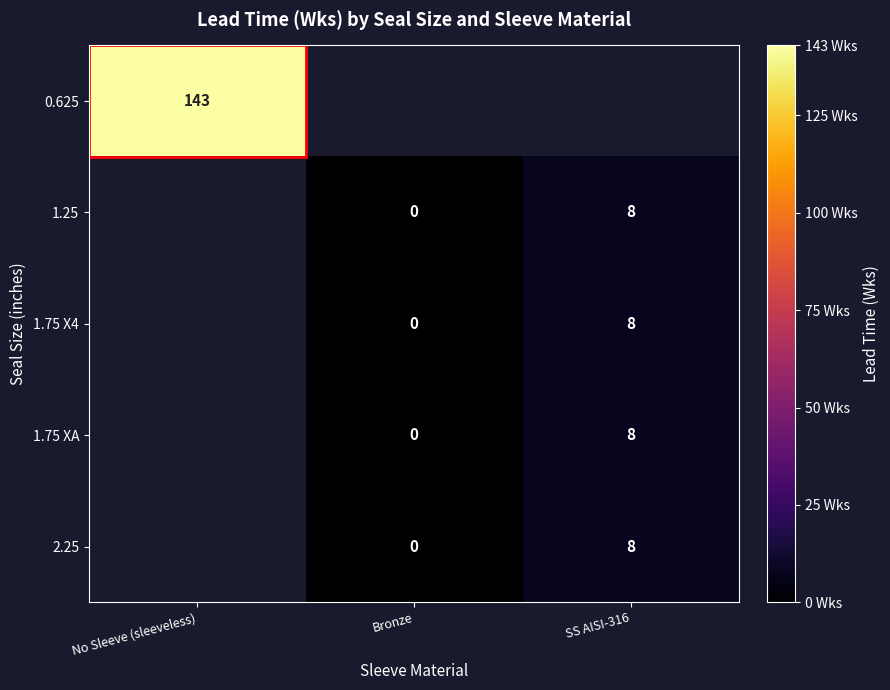

Is it true that 1.75 X4 equals 3 at SS AISI-316?

False